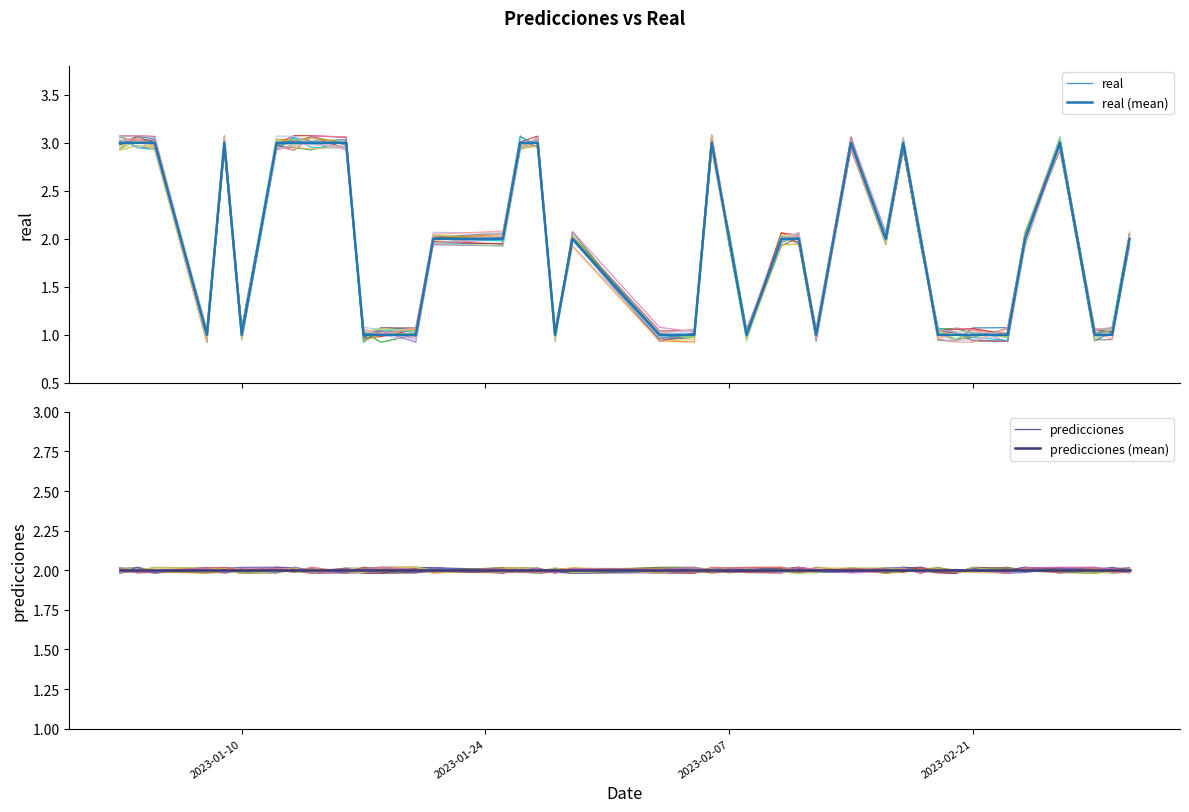

What is the difference between the maximum and minimum values in the real series?

2.1